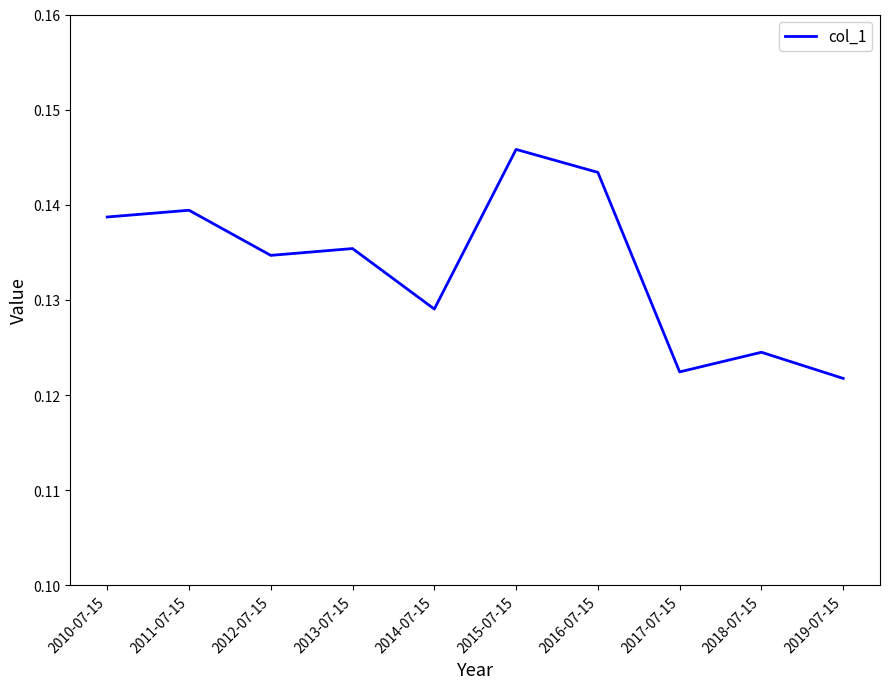

What position from the right is 2016-07-15?

4